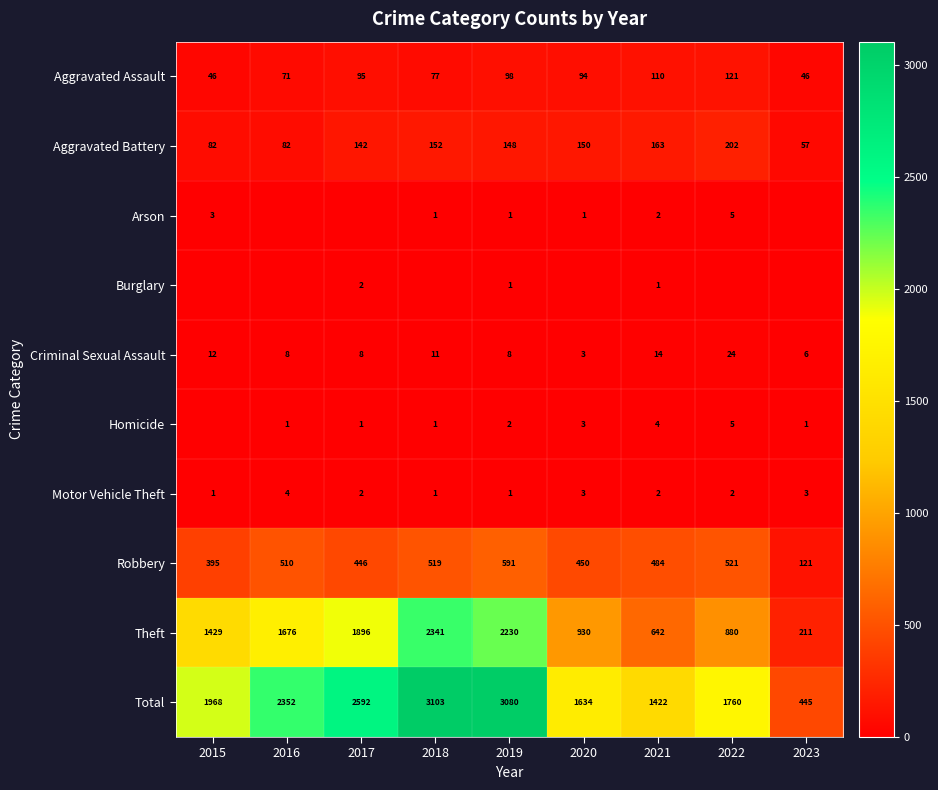

Is it true that Aggravated Assault equals 16 at 2023?

False